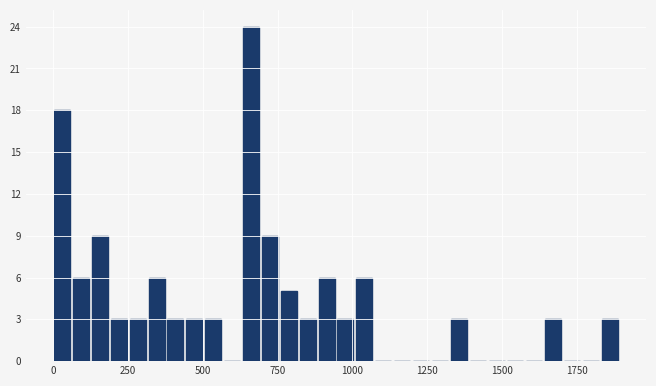

Read against the x-axis, roughly where is the centre of the tallest bar?

650